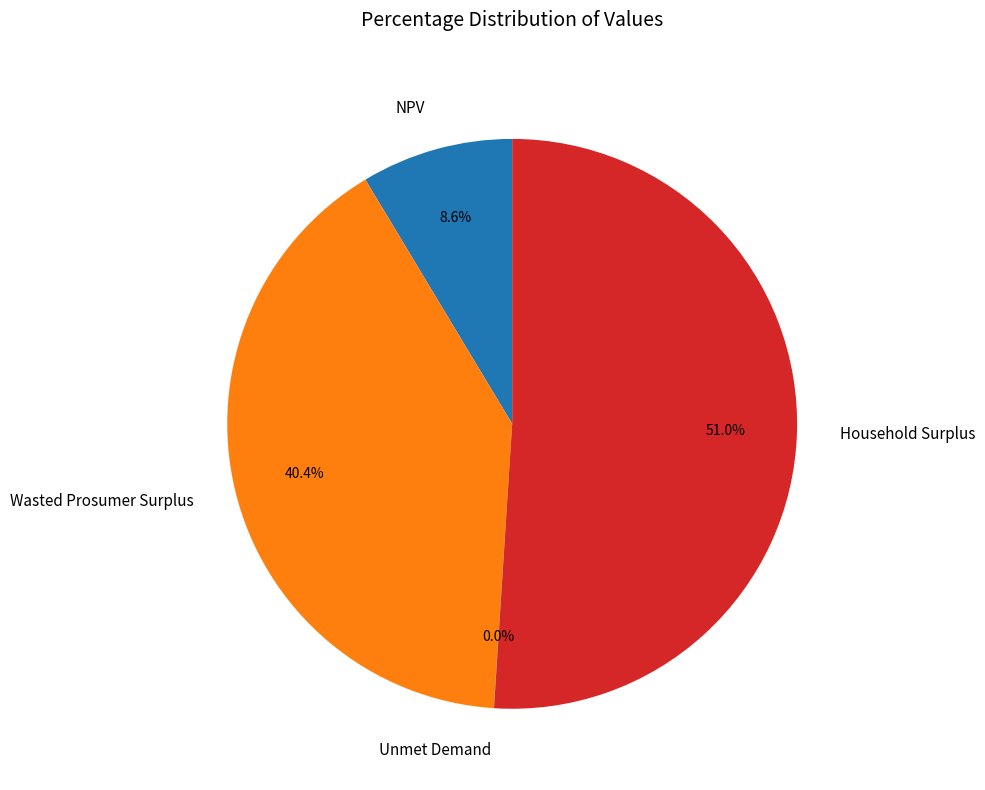

What is the largest slice in the pie chart?

Household Surplus